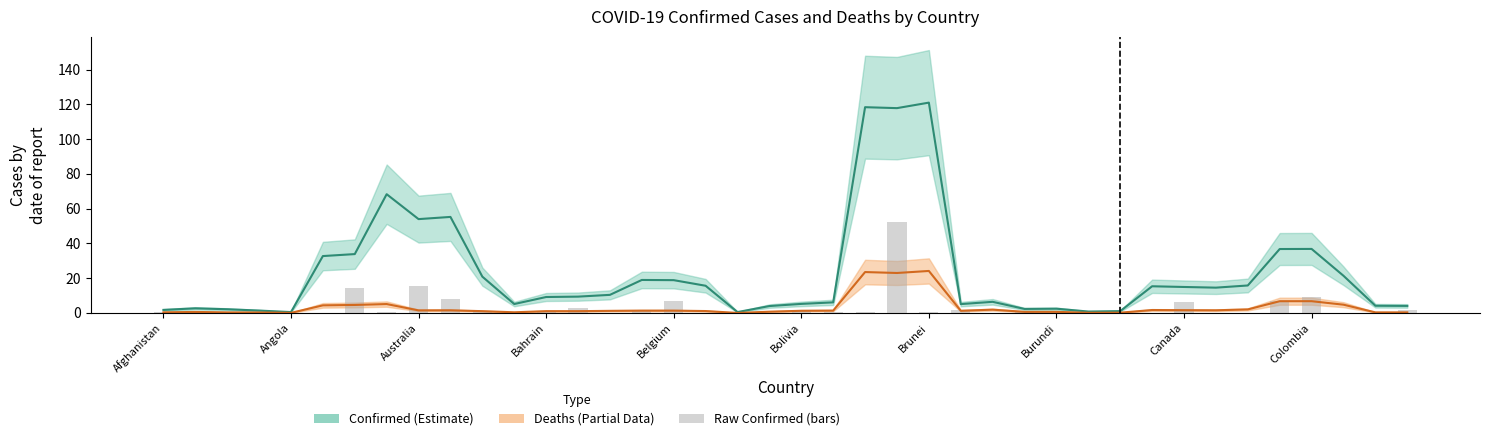

Is it true that the value at 37 is 0.1?

False